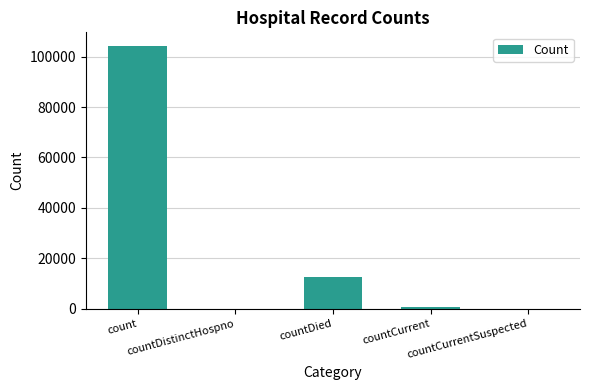

Which has a higher value, count or countCurrentSuspected?

count